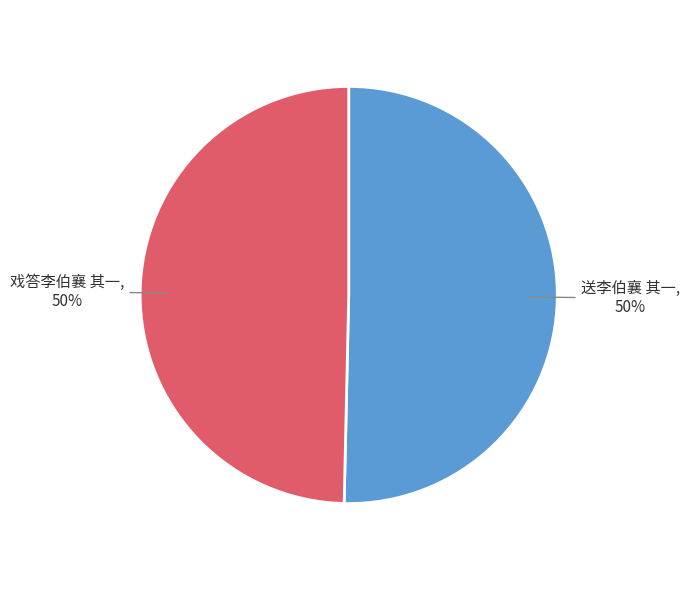

How many slices are in this pie chart?

2